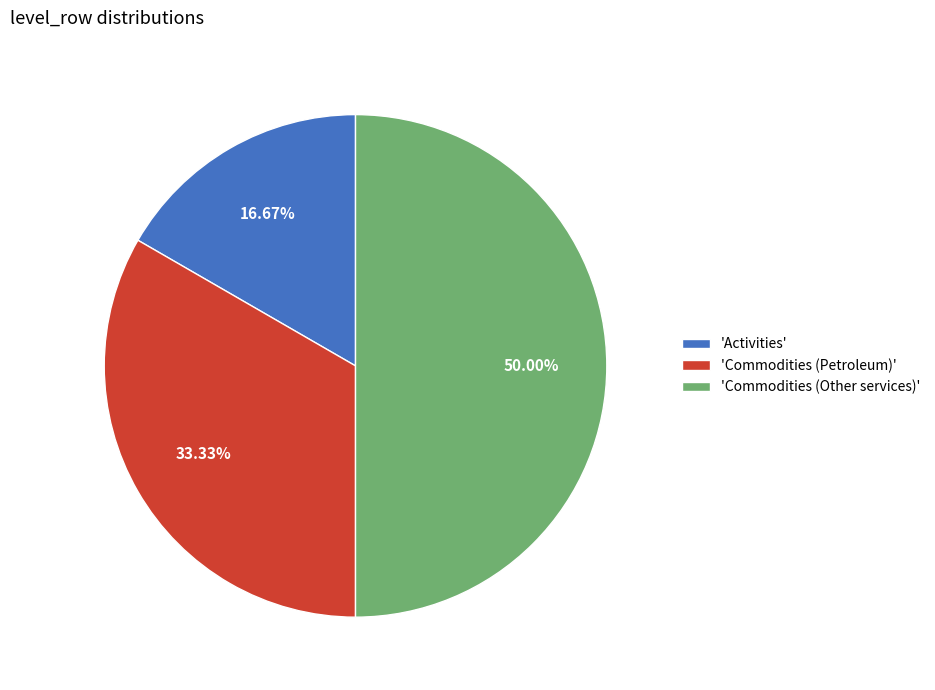

Rank the categories by value from lowest to highest.

'Activities', 'Commodities (Petroleum)', 'Commodities (Other services)'